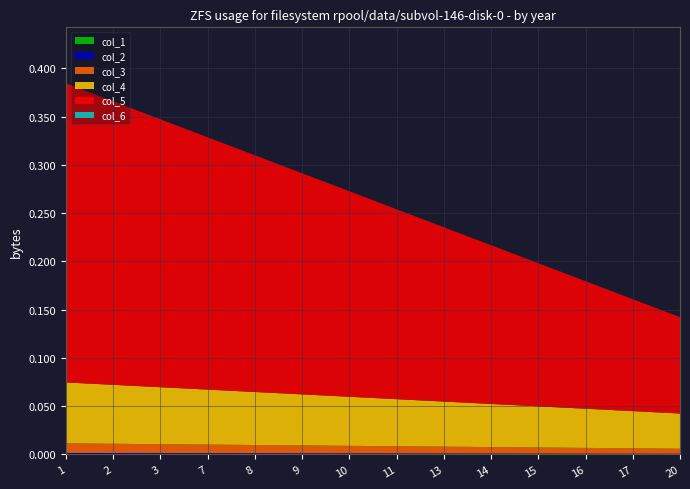

True or false: col_3 has a value of 0.0 at 2.

True